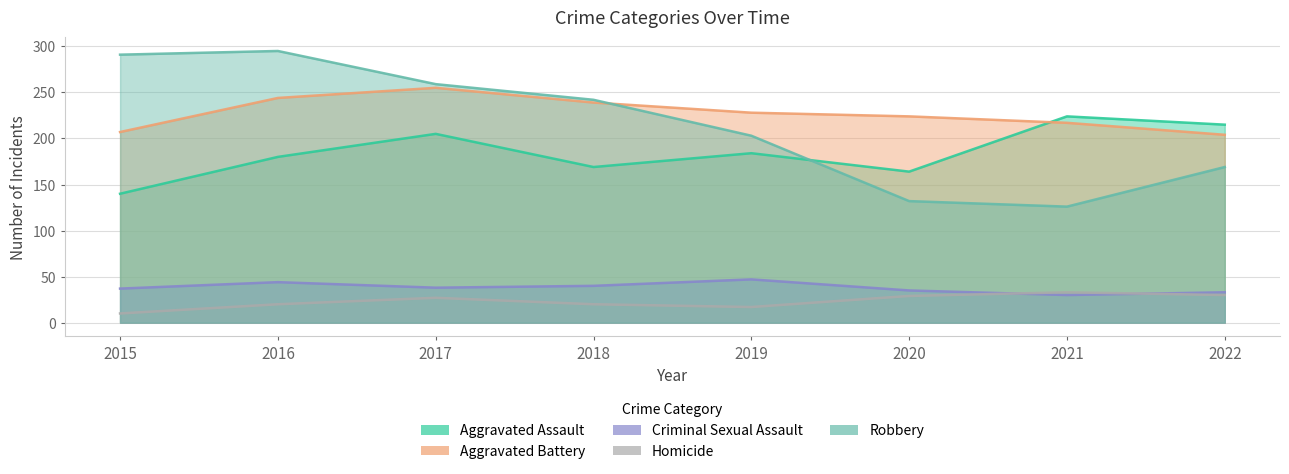

Which series has the largest total across all categories?

Aggravated Battery